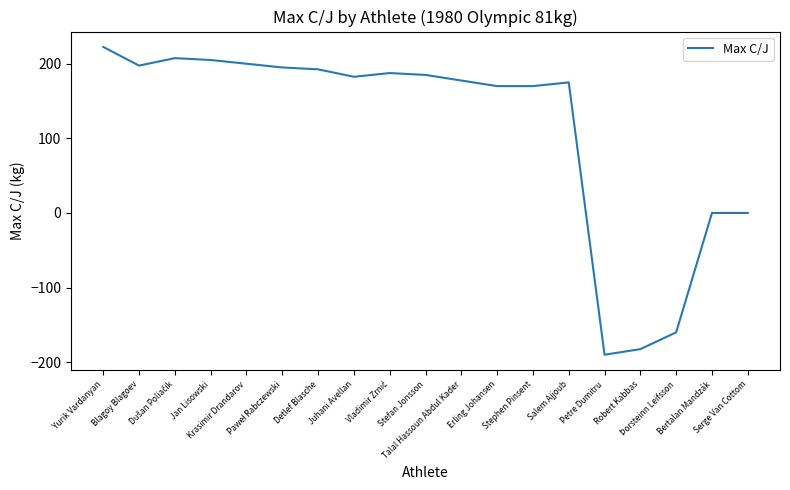

What is the minimum value shown in the chart?

-190.0